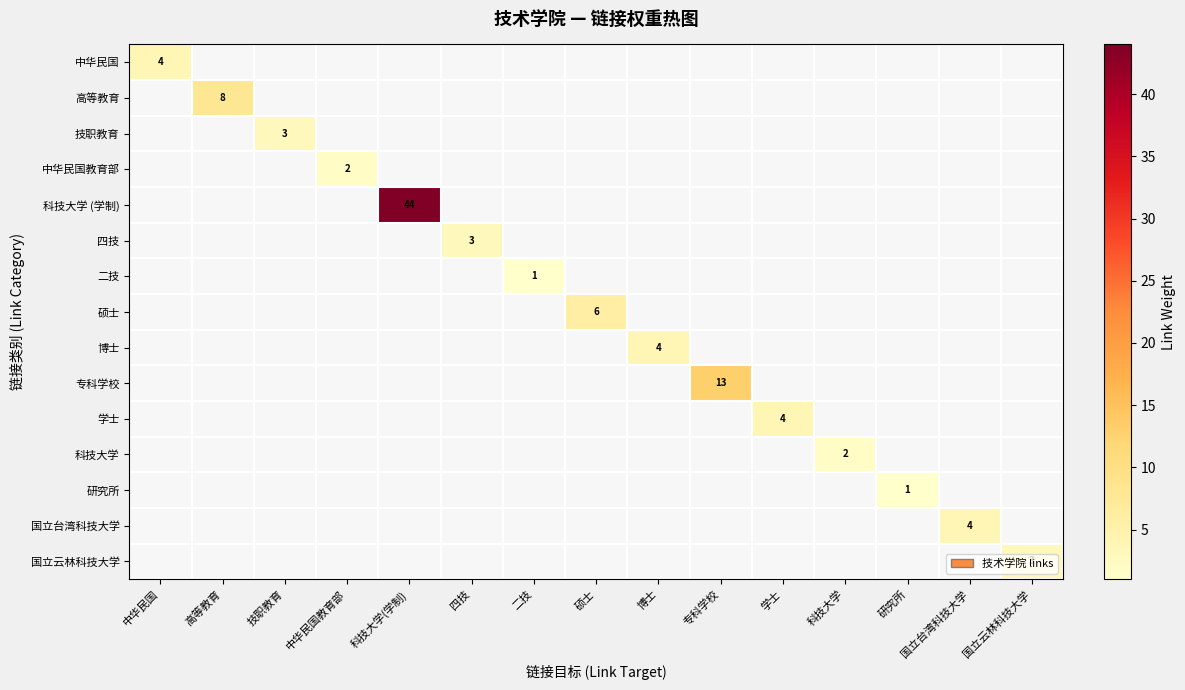

Between 研究所 and 专科学校, which is larger?

专科学校